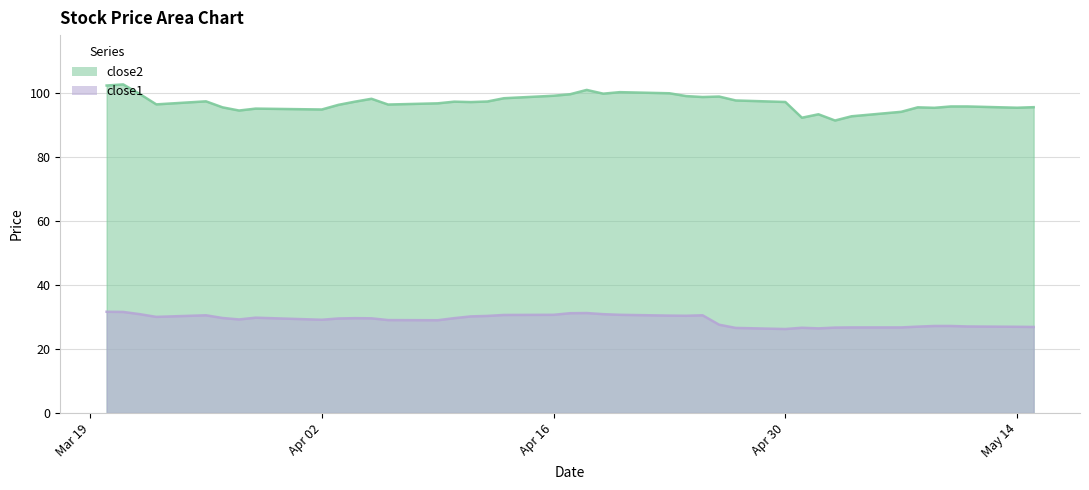

Rank the series by their average value, from lowest to highest.

close1, close2